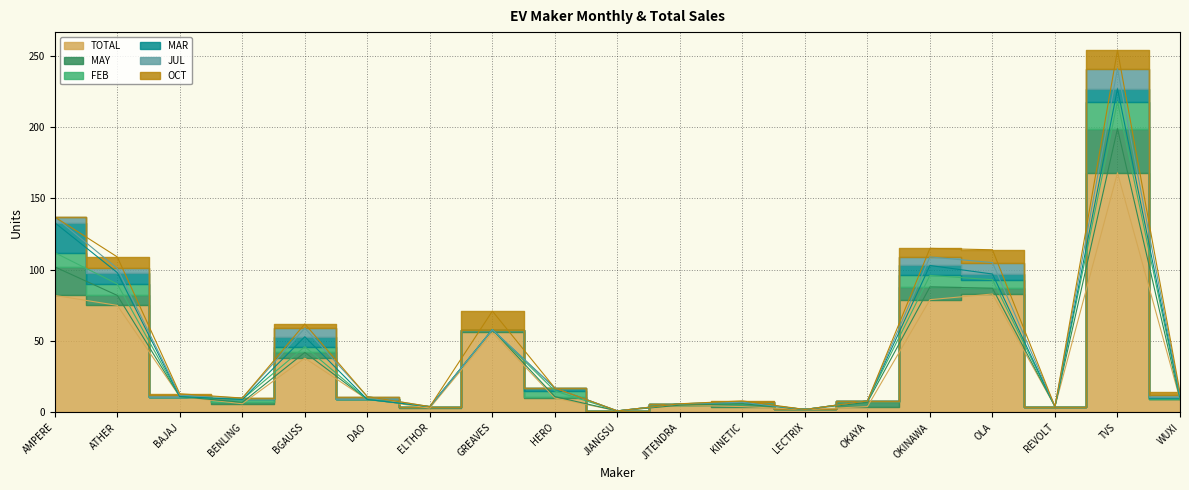

Is it true that TOTAL equals 3 at JITENDRA?

False